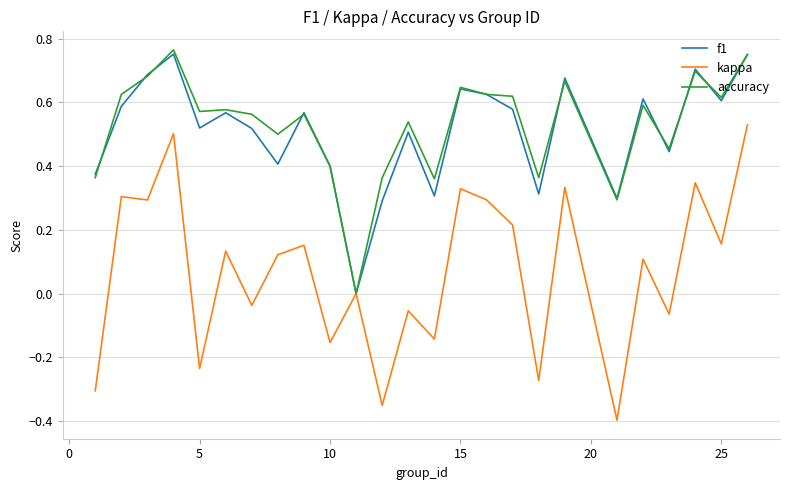

Which series has the largest range (max minus min)?

kappa